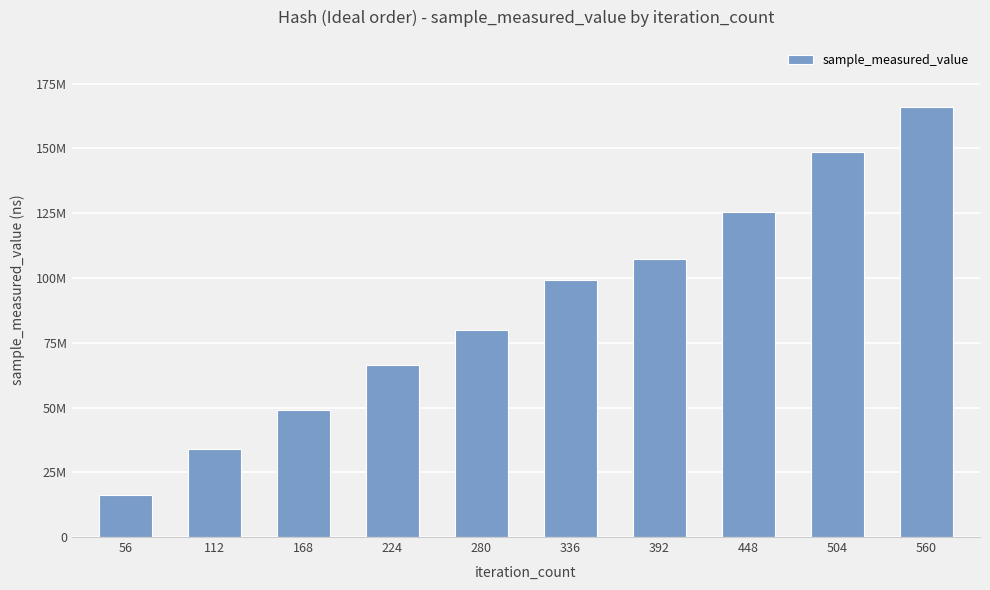

Are the bars horizontal?

No